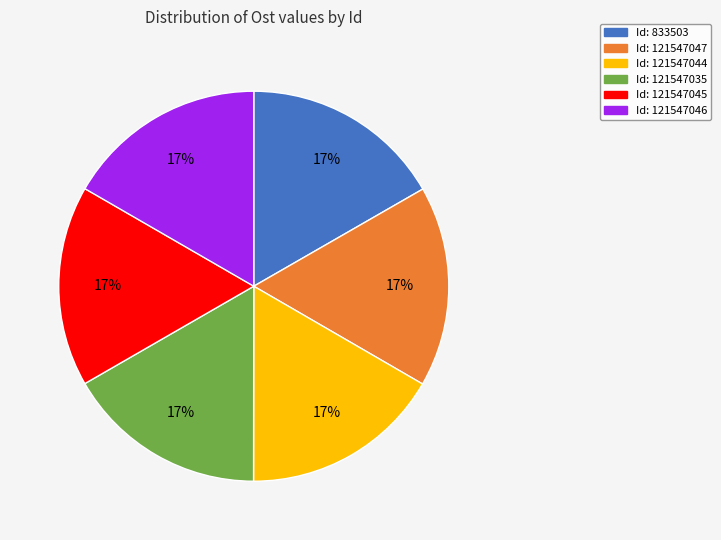

How many segments does this pie chart have?

6